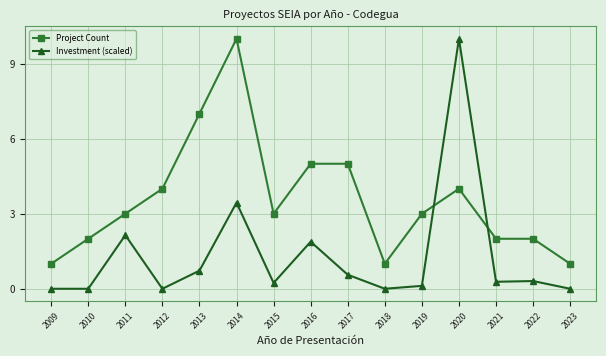

Does the chart have visible grid lines?

Yes